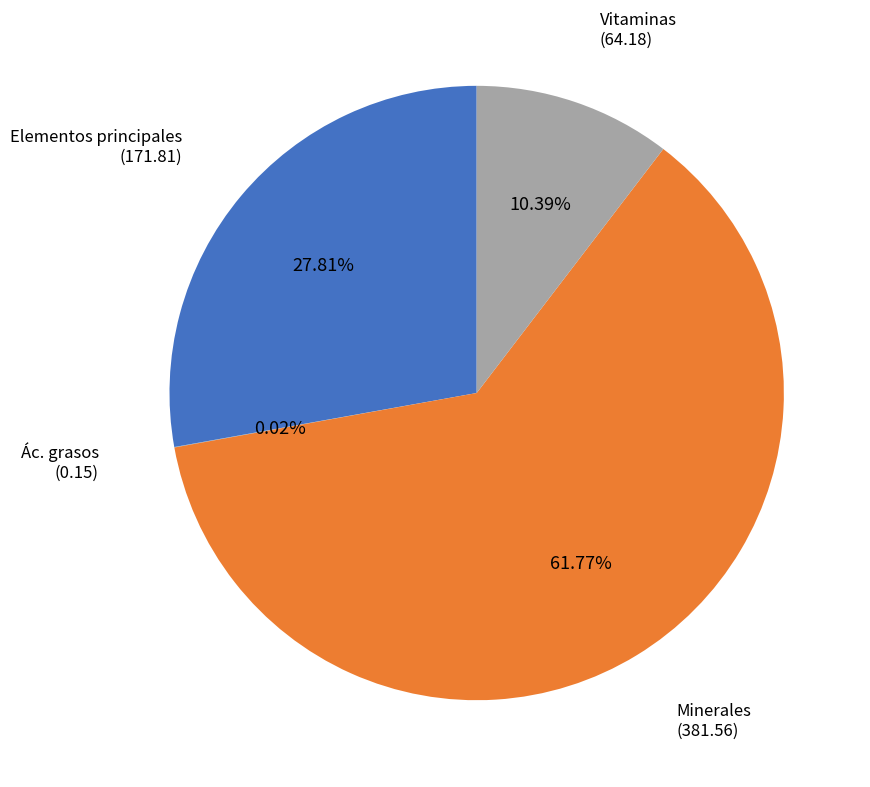

Between Elementos principales and Minerales, which is larger?

Minerales